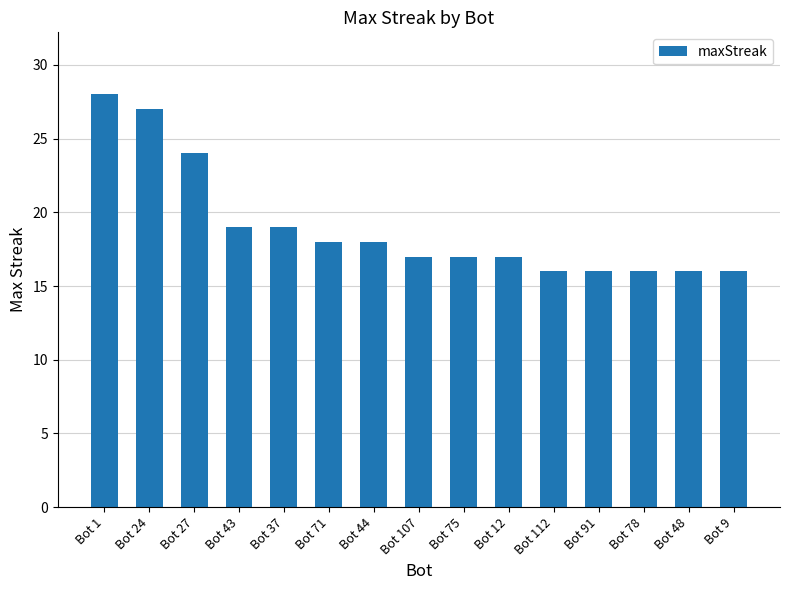

The value at Bot 27 is 24. True or false?

True